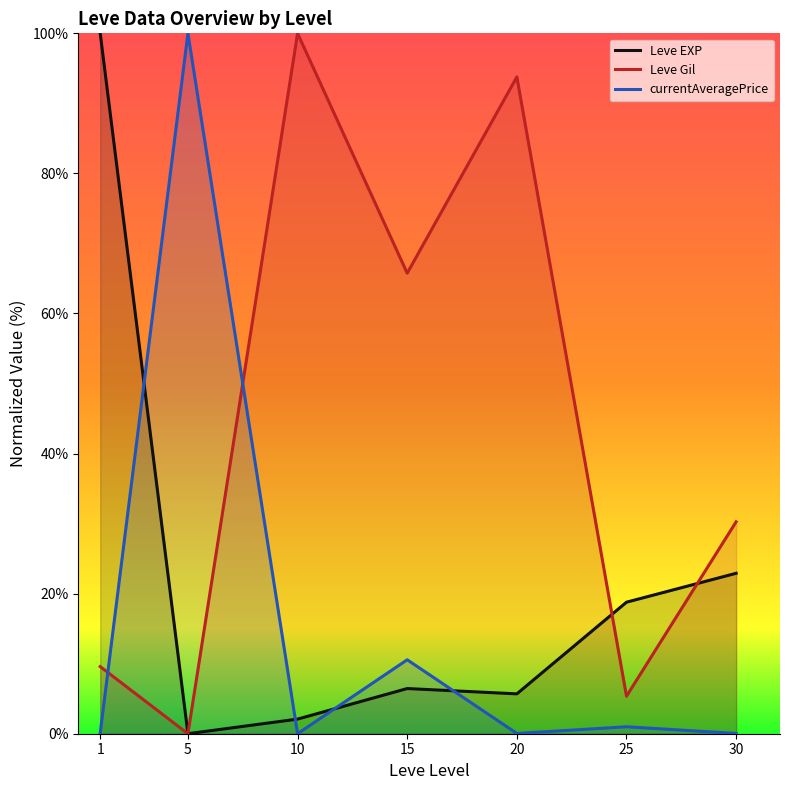

What is the difference between the maximum and minimum values in the Leve EXP series?

100.0